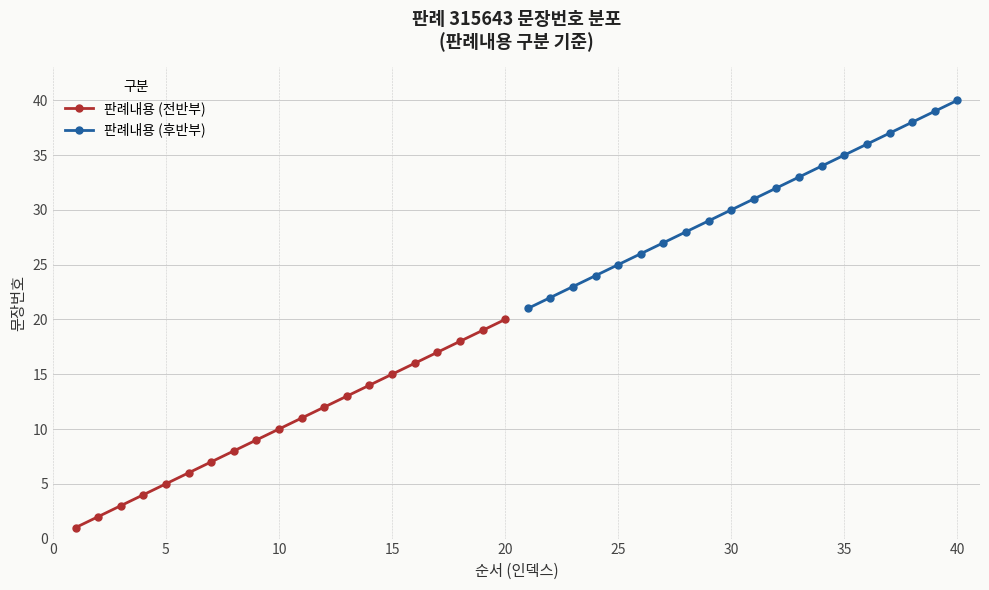

Which category has the highest value in the 판례내용 (전반부) series?

20